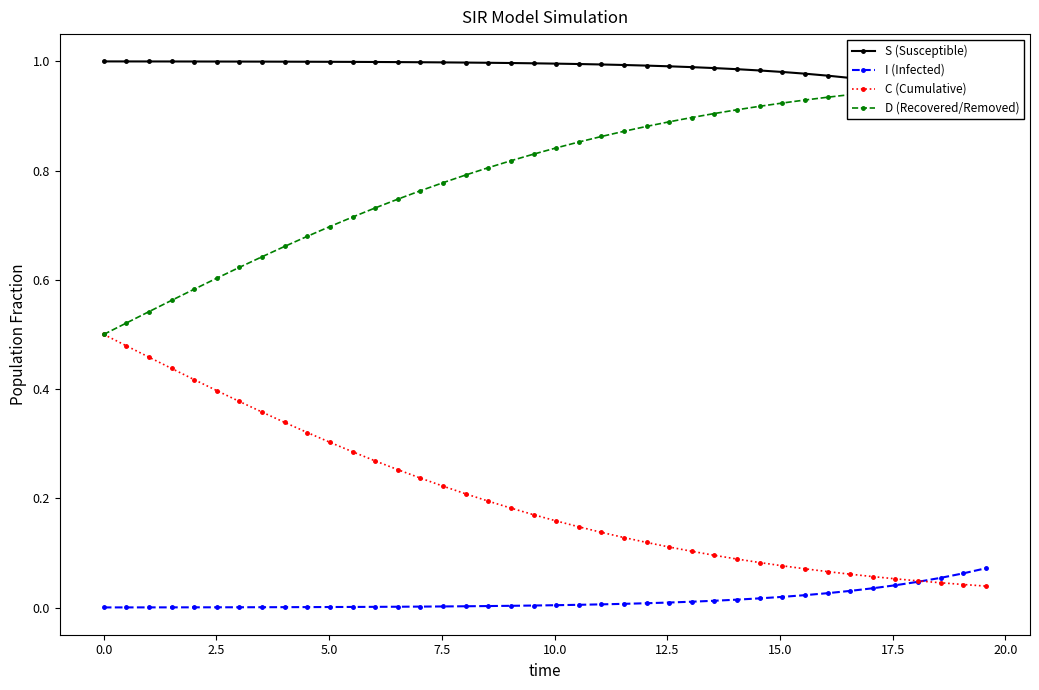

Does the chart display data point markers on the line(s)?

Yes